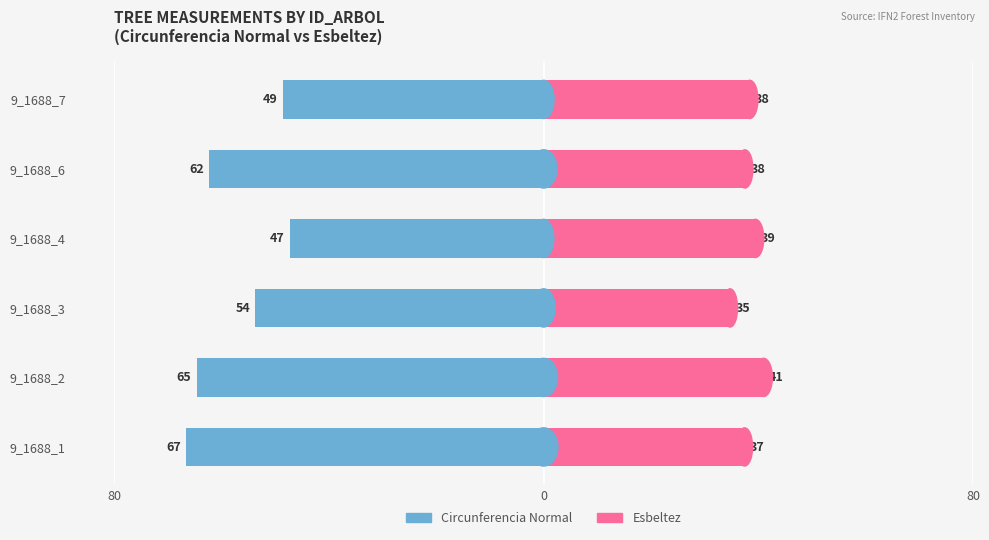

How many series are shown in this chart?

2